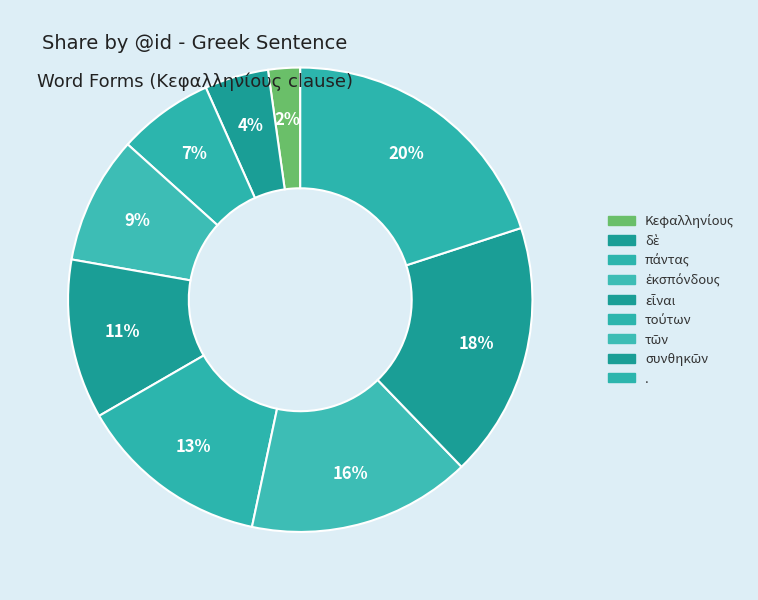

How many segments does this pie chart have?

9